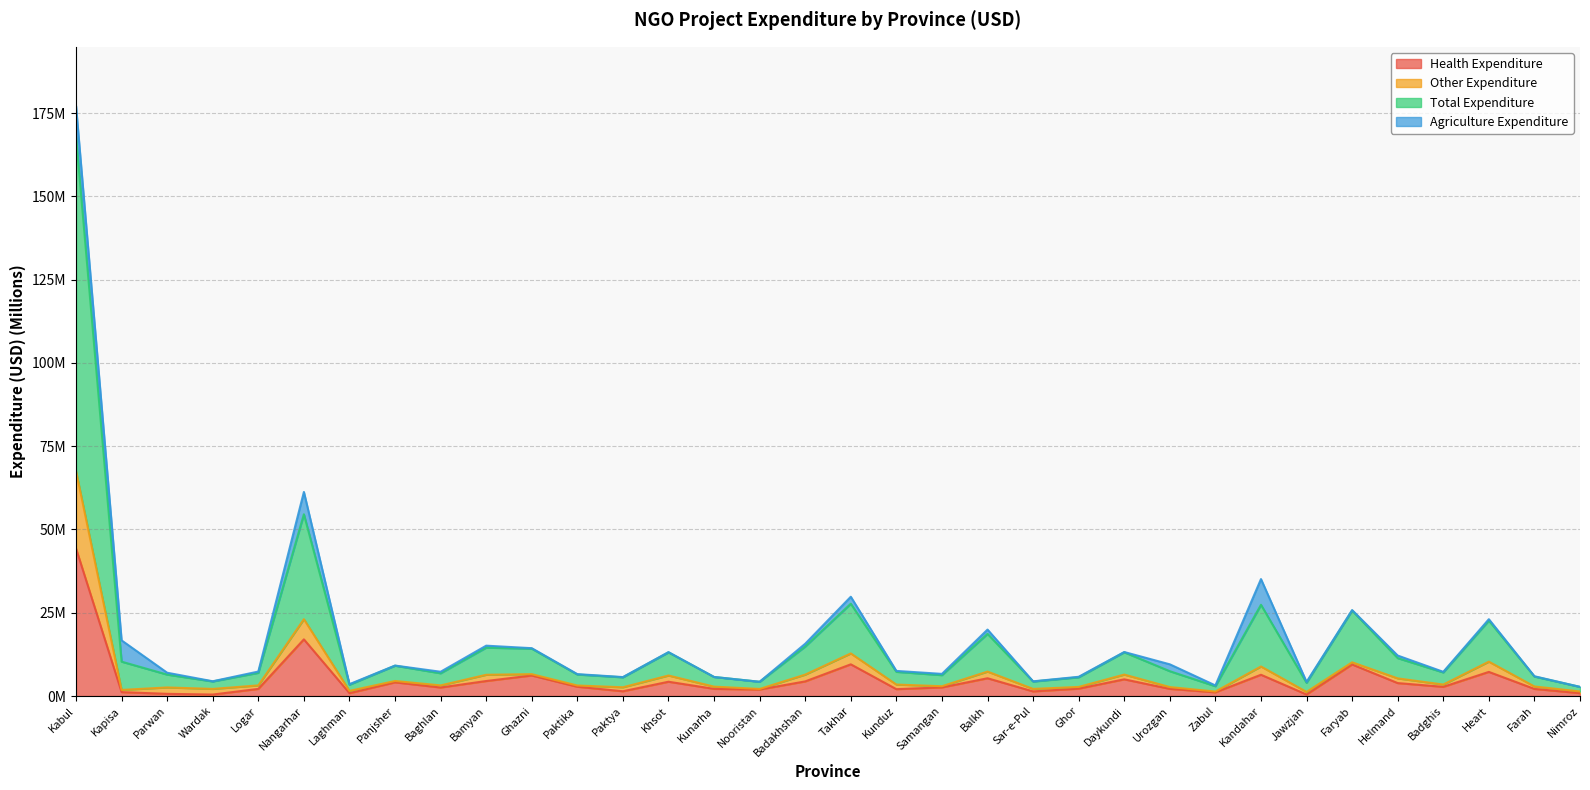

Between Kapisa and Kunduz, which is larger?

Kunduz